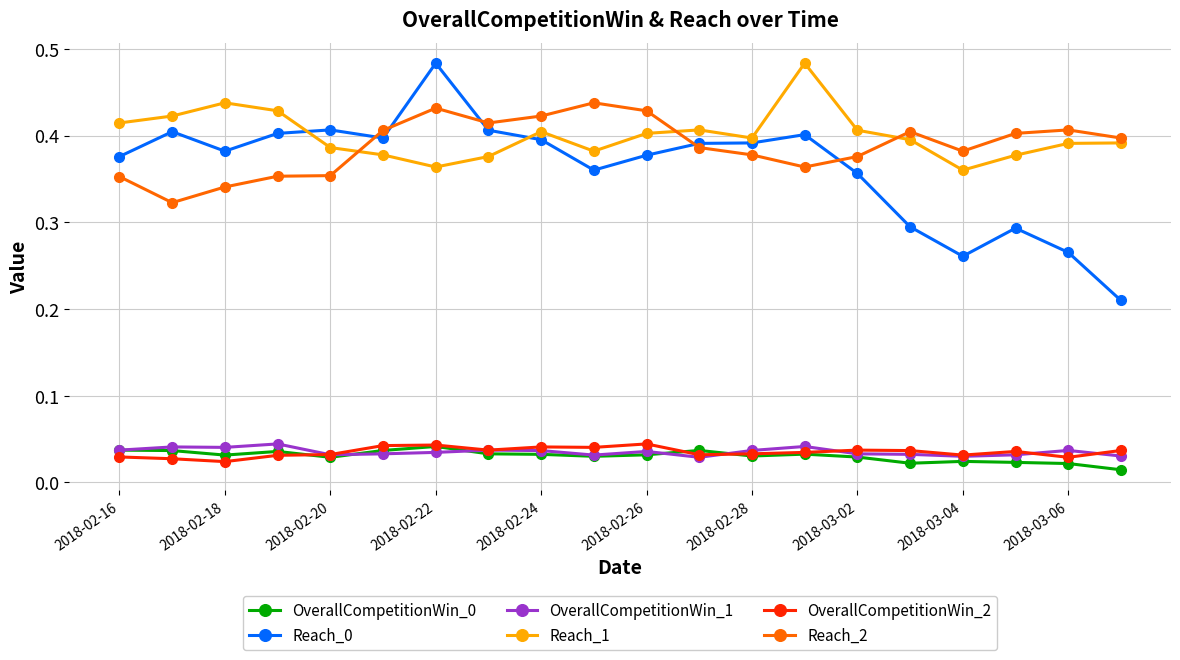

How many Reach_1 values are between 0 and 1?

20